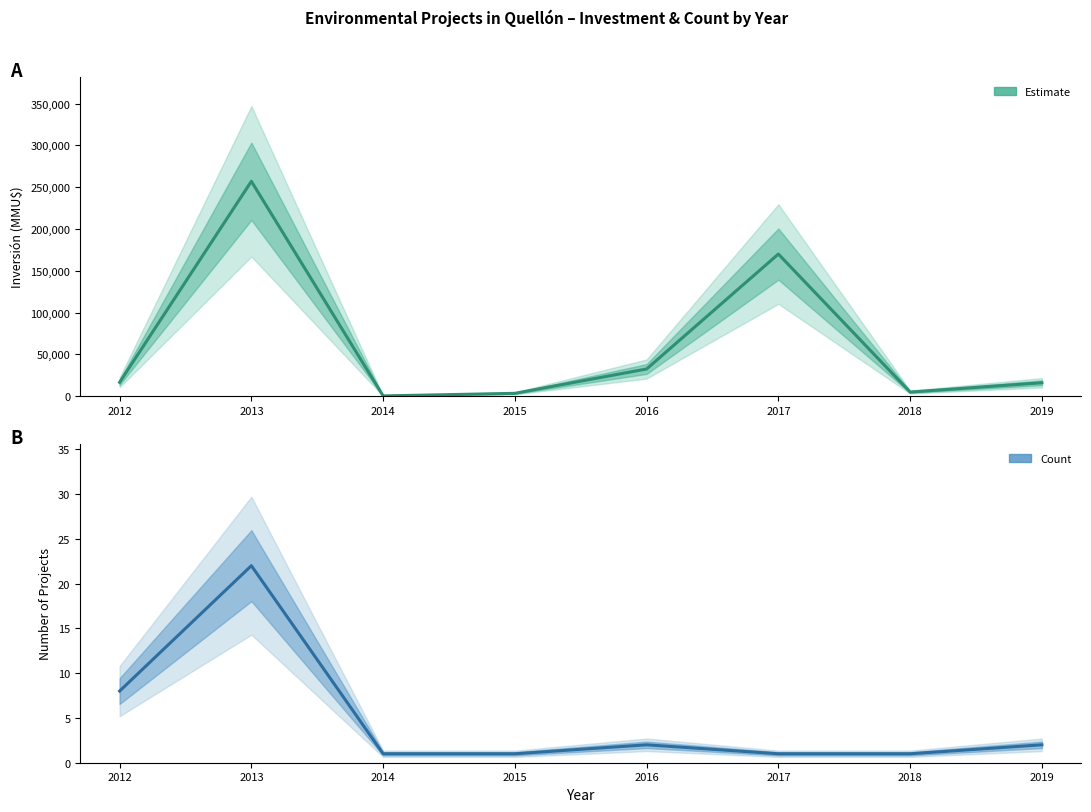

True or false: Count and Inversión(MMU$) cross at least once.

False